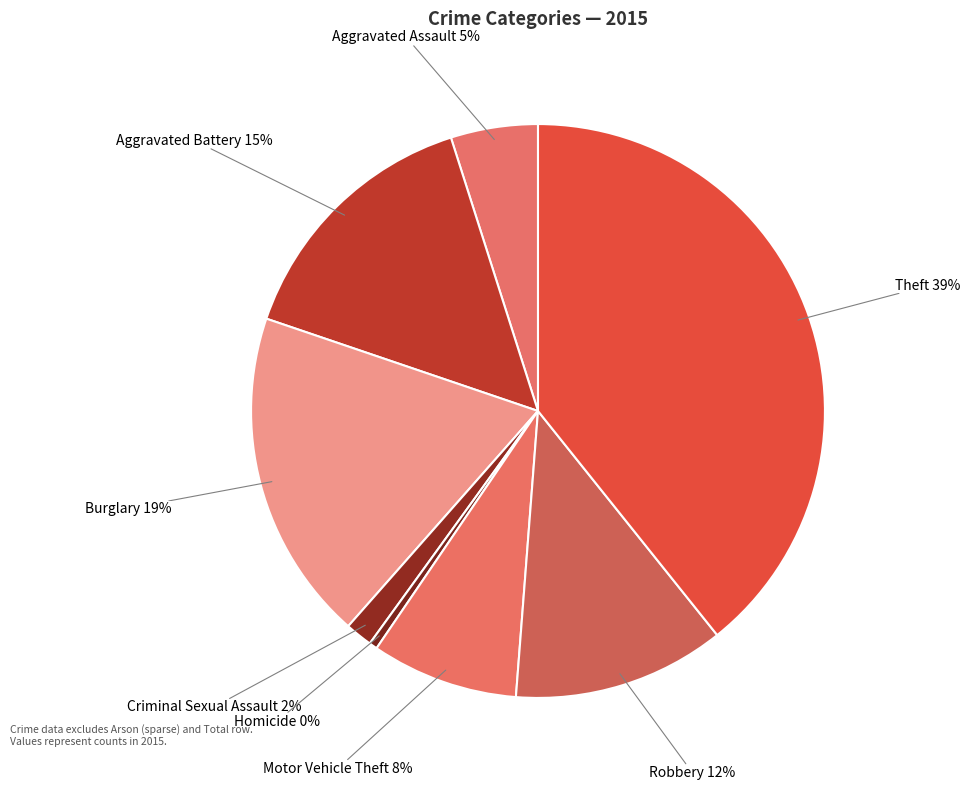

Does any single category account for the majority?

No